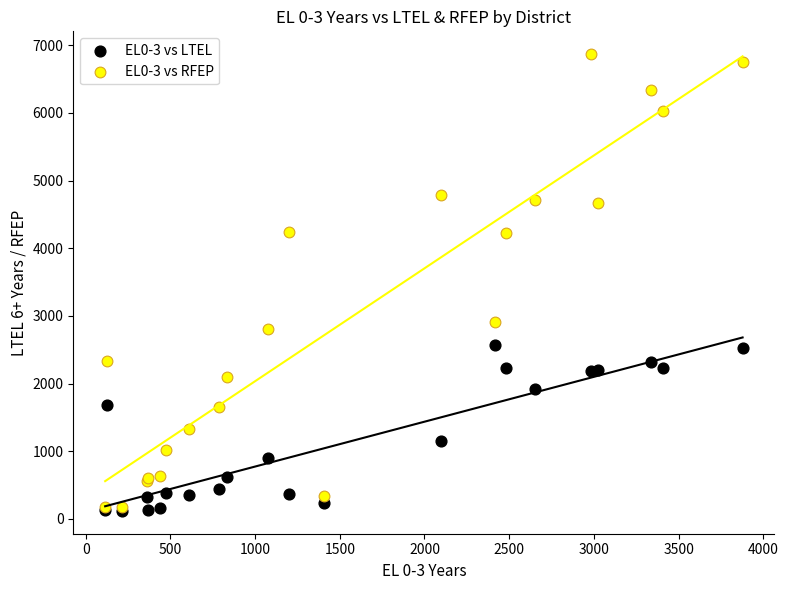

Which series has the largest Y range (max minus min)?

EL0-3 vs RFEP